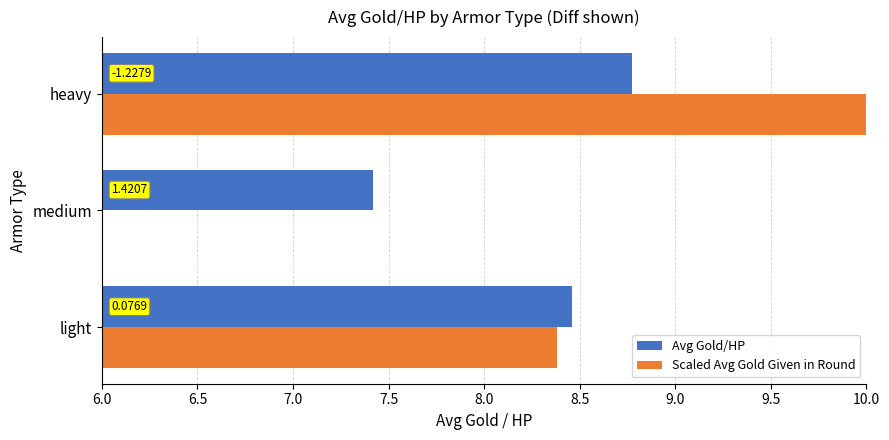

What are all the series names shown in the legend?

Avg Gold/HP, Scaled Avg Gold Given in Round